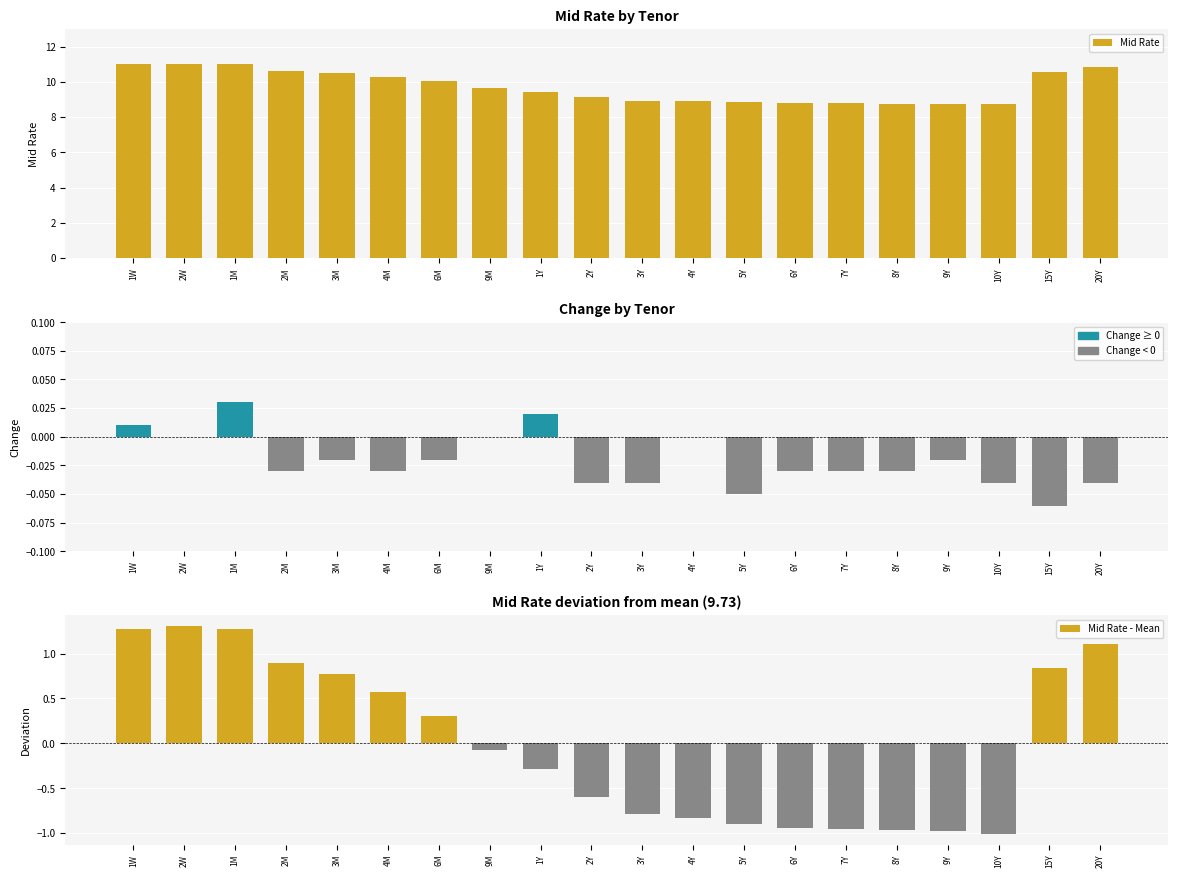

How many categories are shown in the chart?

20